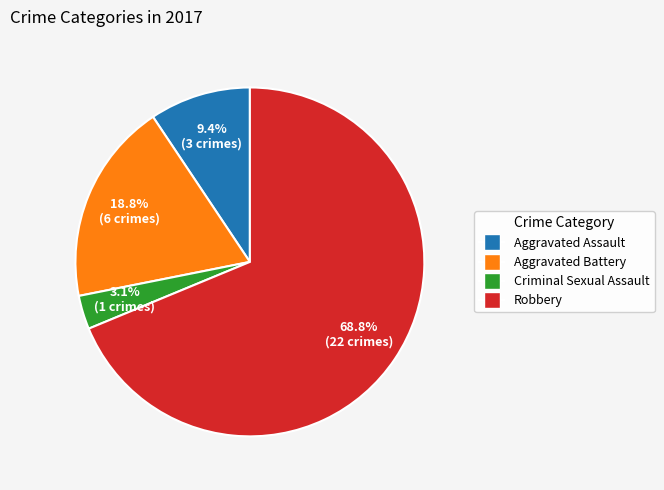

True or false: Robbery accounts for 69% of the total.

True